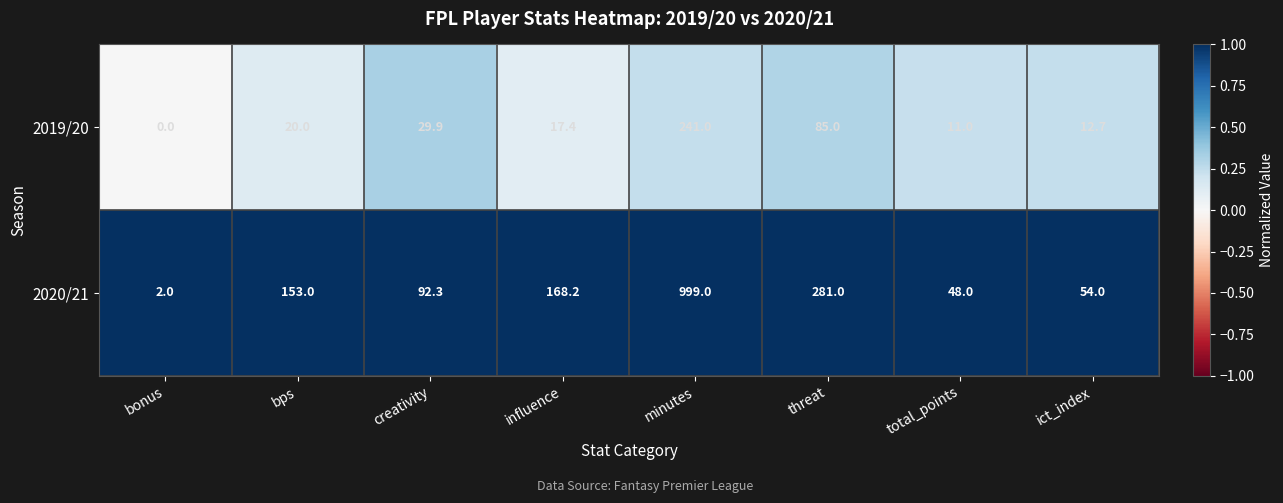

Reading right to left, transcribe all the data shown in this chart.

2019/20: ict_index=12.7	total_points=11.0	threat=85.0	minutes=241.0	influence=17.4	creativity=29.9	bps=20.0	bonus=0.0
2020/21: ict_index=54.0	total_points=48.0	threat=281.0	minutes=999.0	influence=168.2	creativity=92.3	bps=153.0	bonus=2.0